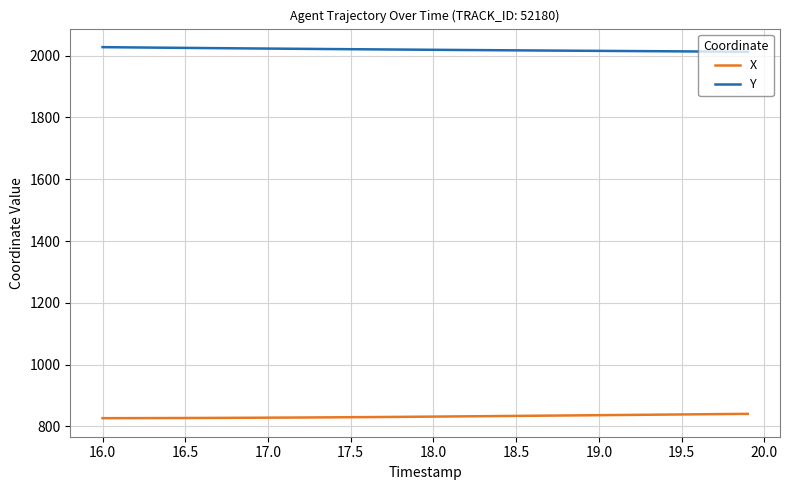

True or false: X and Y cross at least once.

False